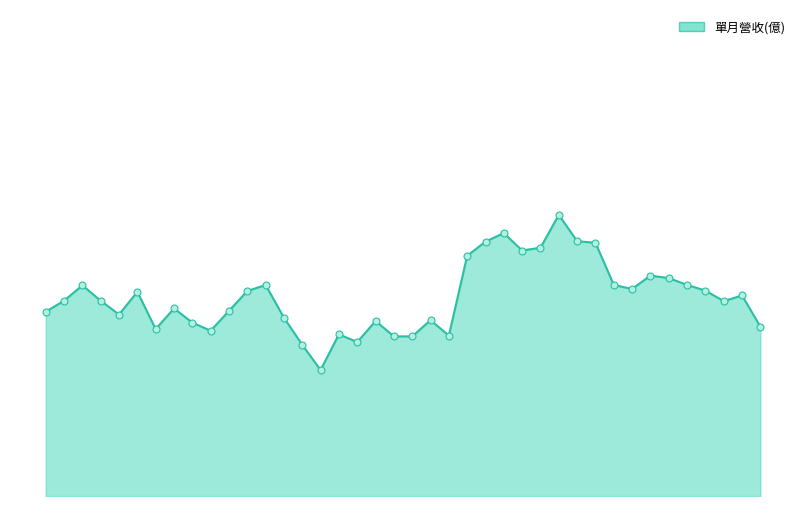

Does the chart have visible grid lines?

No